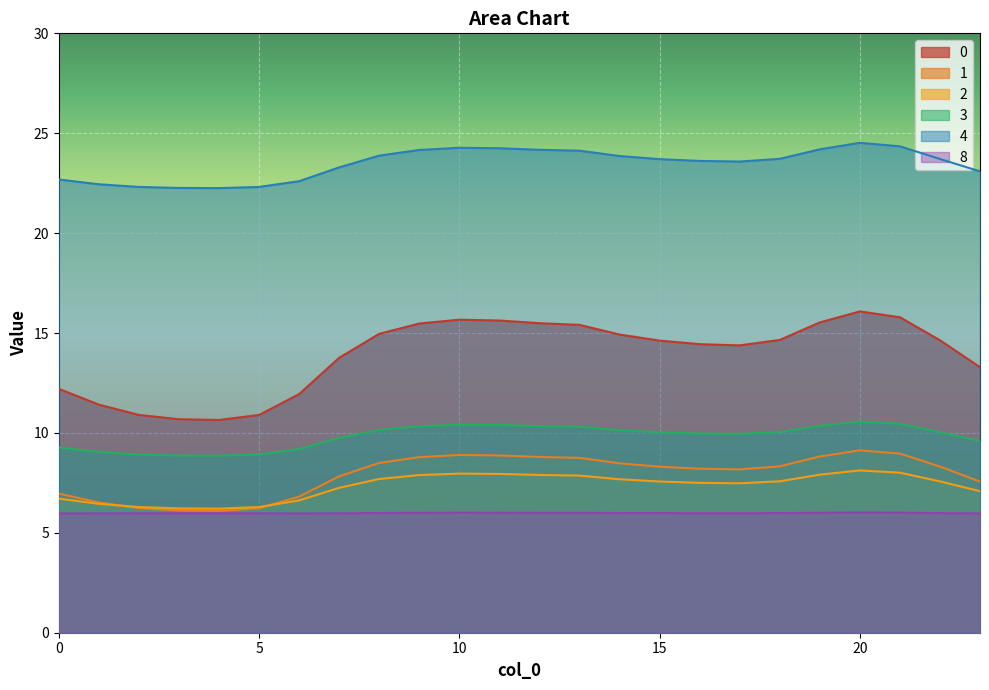

The 3 series shows 8.9 at 4. True or false?

True